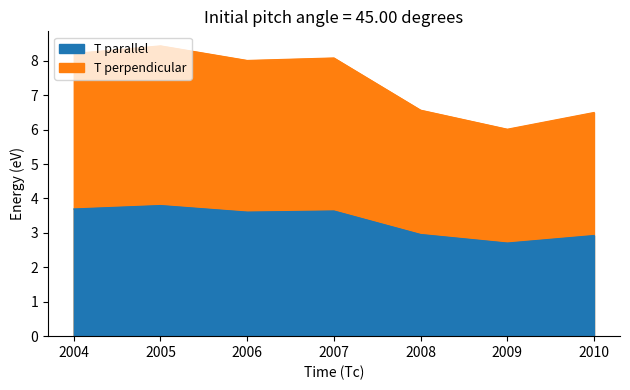

Between 2004 and 2006, which is larger?

2004